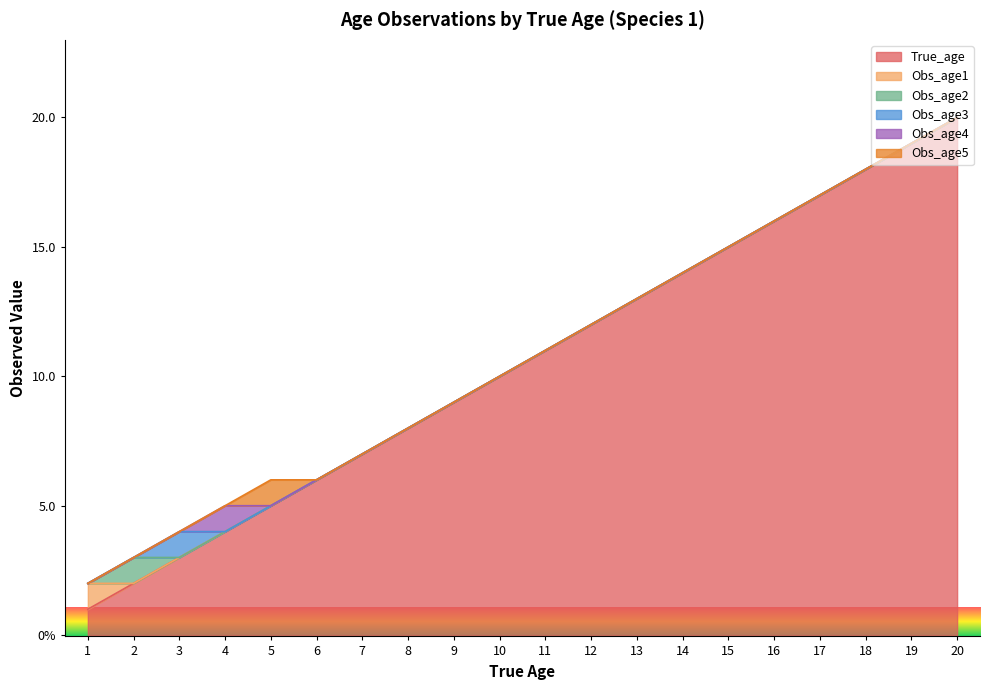

True or false: True_age has a value of 5 at 5.

True